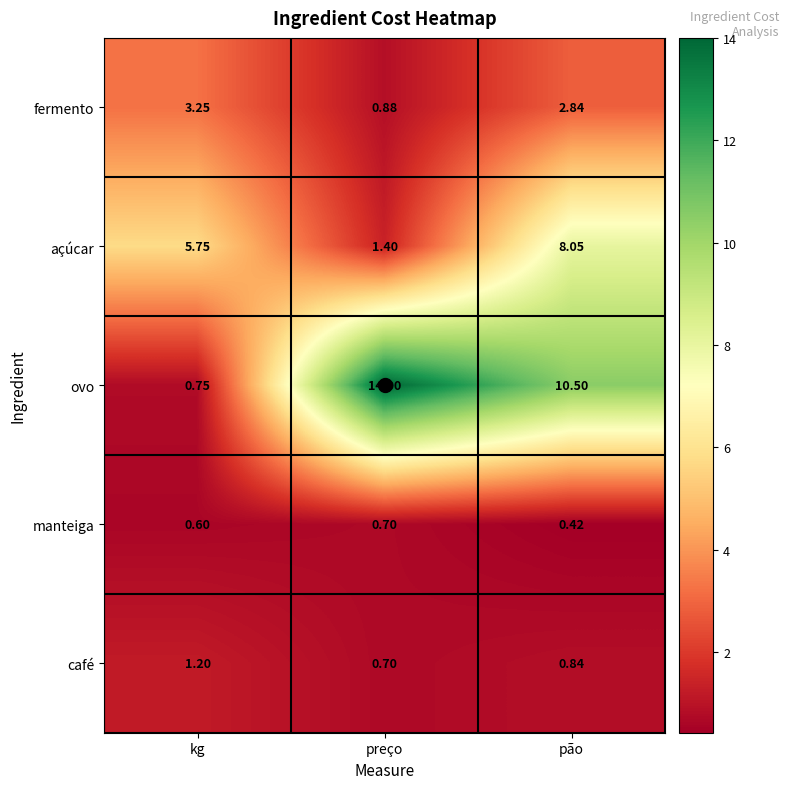

Which category has the highest value across all series?

preço